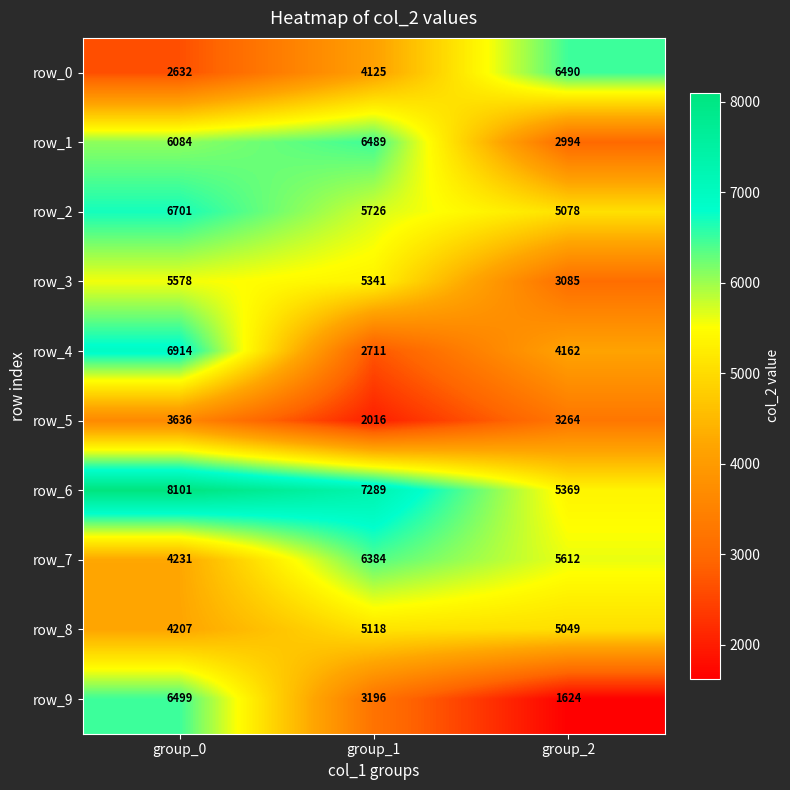

What is the lowest value of the row_0 series?

2632